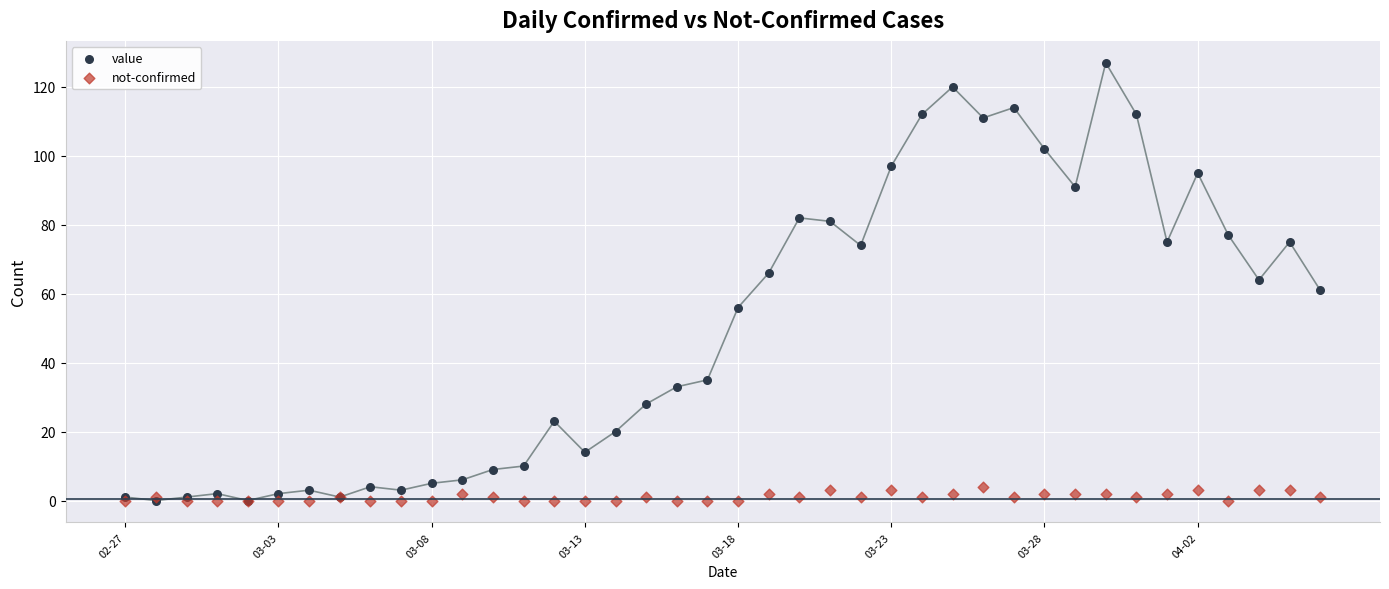

Which series has the widest spread of Y values?

value